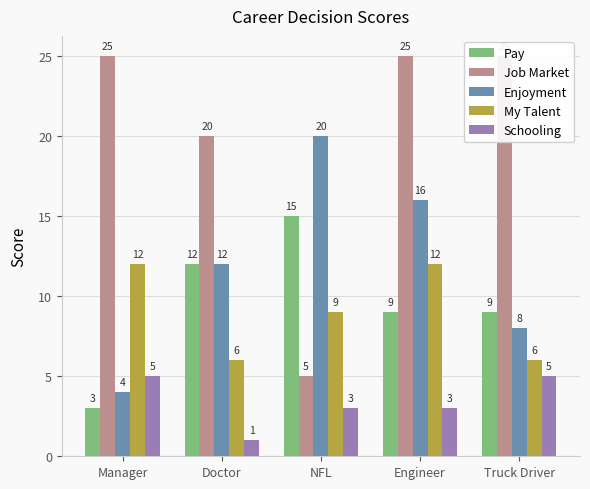

How many My Talent values are between 6 and 12?

5